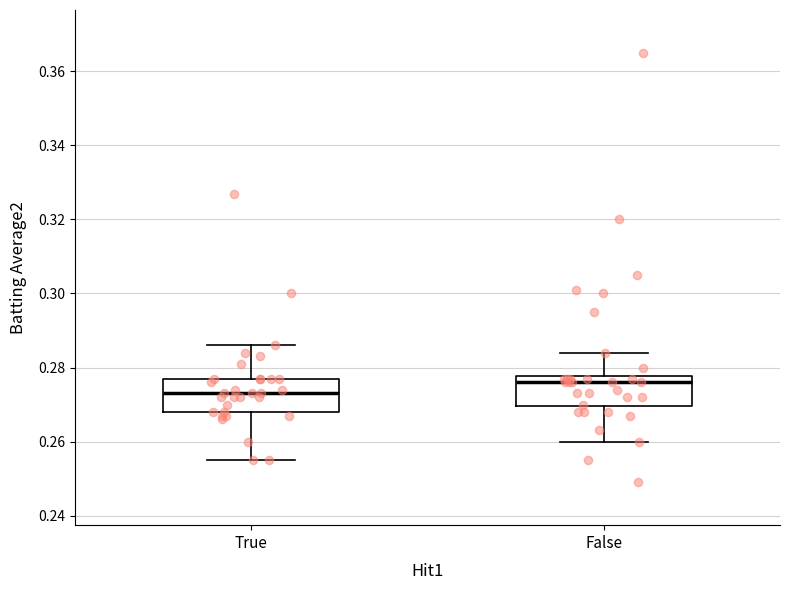

Where does the median line of the box for True sit on the y-axis? The values are not printed on the chart, so give them approximately, as read against the axis.

0.274